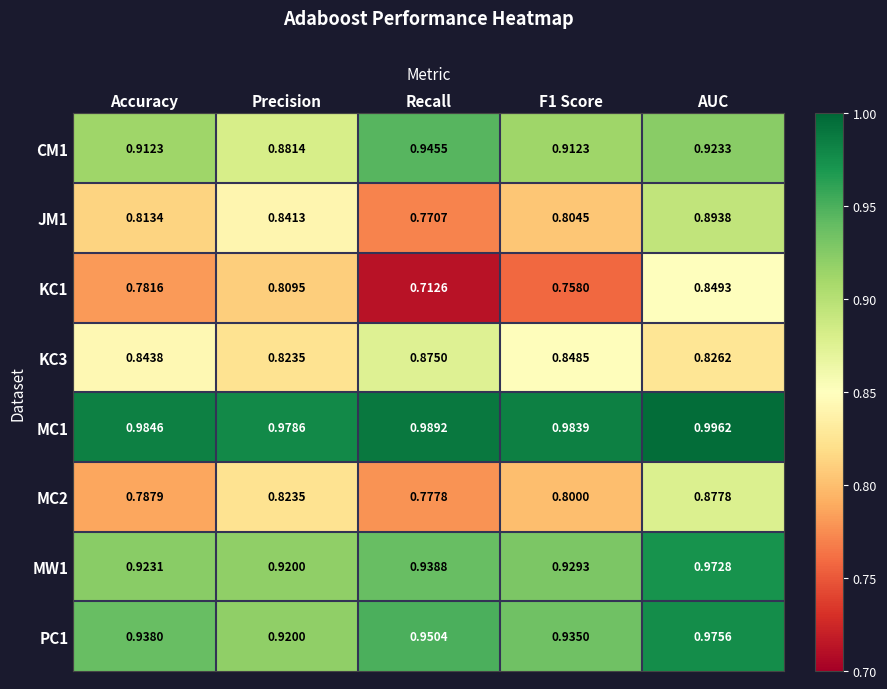

Which label corresponds to the smallest value in the chart?

Recall